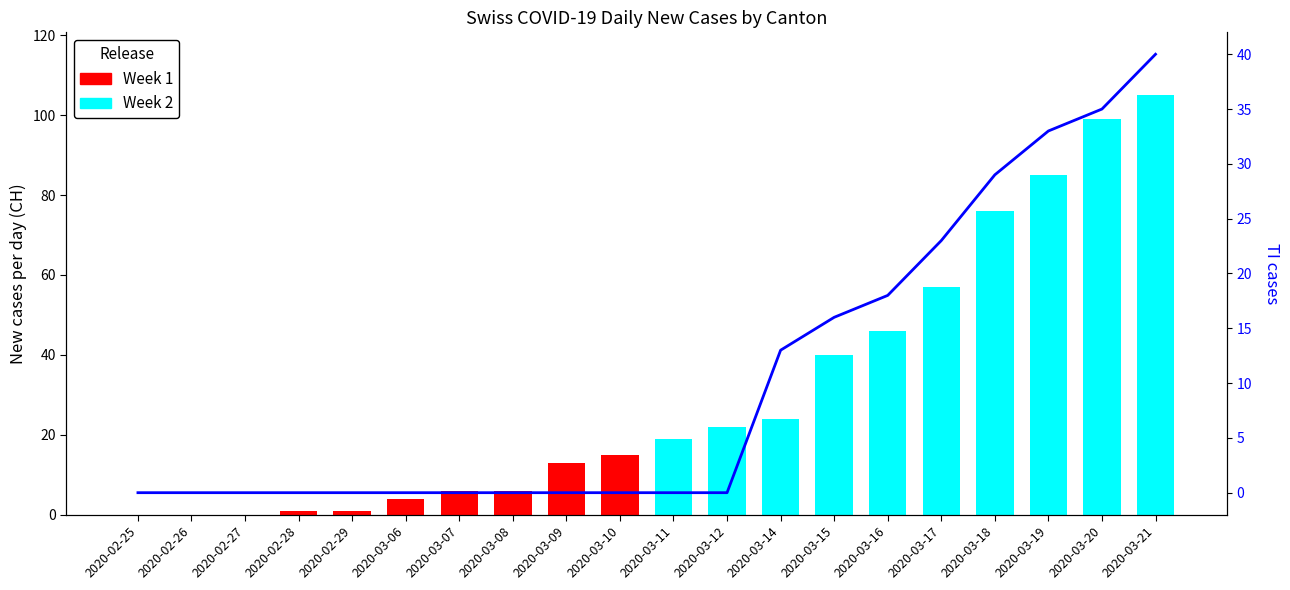

Count the values in the range 0 to 23.

16